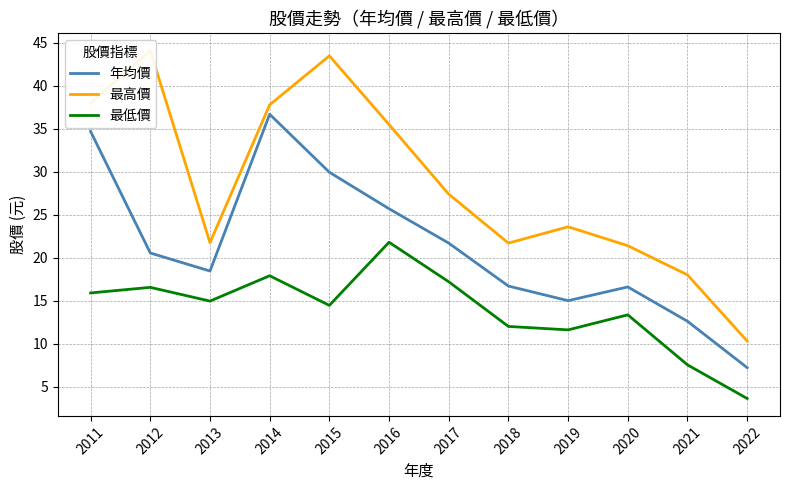

What is the highest value of the 年均價 series?

36.7